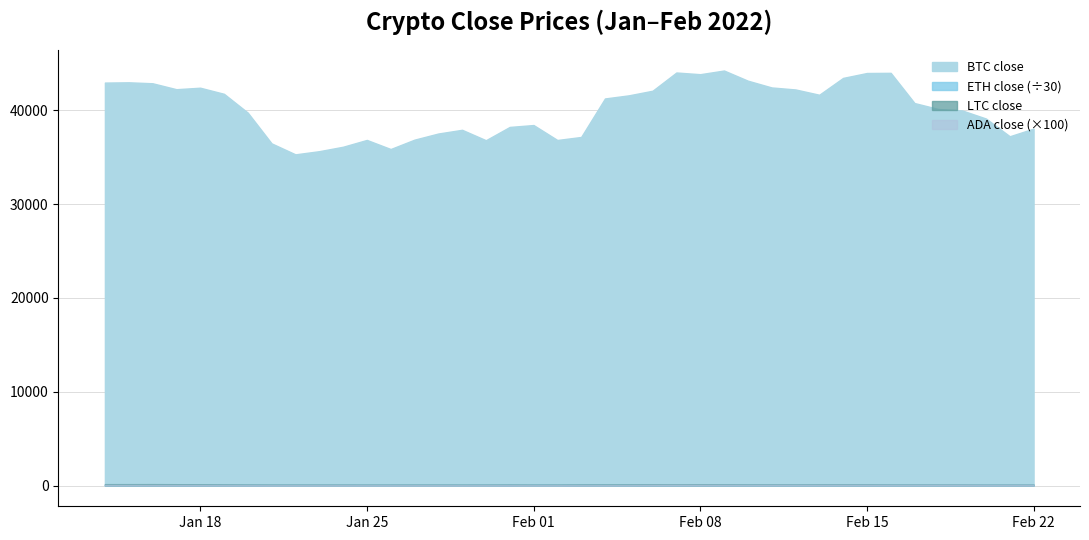

Reading left to right, what are all the values shown in this chart?

BTC close: 42967.8	42997.0	42894.1	42260.9	42420.2	41770.0	39763.0	36483.2	35315.0	35652.2	36125.3	36851.8	35882.2	36880.8	37535.8	37931.8	36821.1	38238.2	38439.8	36845.5	37168.6	41274.1	41606.0	42098.4	44042.3	43861.2	44253.2	43169.8	42447.8	42233.8	41670.4	43466.0	43988.7	44006.1	40784.4	40151.4	39997.2	39135.6	37243.2	38062.5
ETH close: 3321.1	3320.0	3223.4	3170.7	3113.2	2900.3	2607.6	2444.9	2457.3	2391.7	2445.6	2390.9	2396.2	2532.0	2581.5	2525.0	2684.5	2756.5	2683.3	2679.1	2971.0	3030.6	3019.5	3151.5	3101.7	3224.3	3064.9	2953.0	2918.2	2839.5	3021.0	3138.7	3142.5	2908.5	2820.3	2739.3	2713.3	2601.2	2622.5	2570.8
ADA close: 0.8	0.8	0.8	0.8	0.7	0.7	0.6	0.6	0.6	0.6	0.6	0.6	0.6	0.6	0.6	0.6	0.6	0.6	0.6	0.6	0.7	0.7	0.7	0.9	0.9	0.9	0.8	0.8	0.8	0.8	0.8	0.8	0.8	0.8	0.8	0.8	0.8	0.7	0.7	0.7
LTC close: 147.8	147.0	150.4	142.0	137.7	124.4	115.5	108.9	108.8	107.6	108.0	104.6	106.2	109.2	109.4	105.5	108.6	113.7	107.6	109.2	120.1	123.3	126.0	138.2	134.1	138.7	131.9	124.8	126.2	122.2	127.7	129.7	127.4	117.0	115.8	115.0	113.5	103.6	106.5	105.2